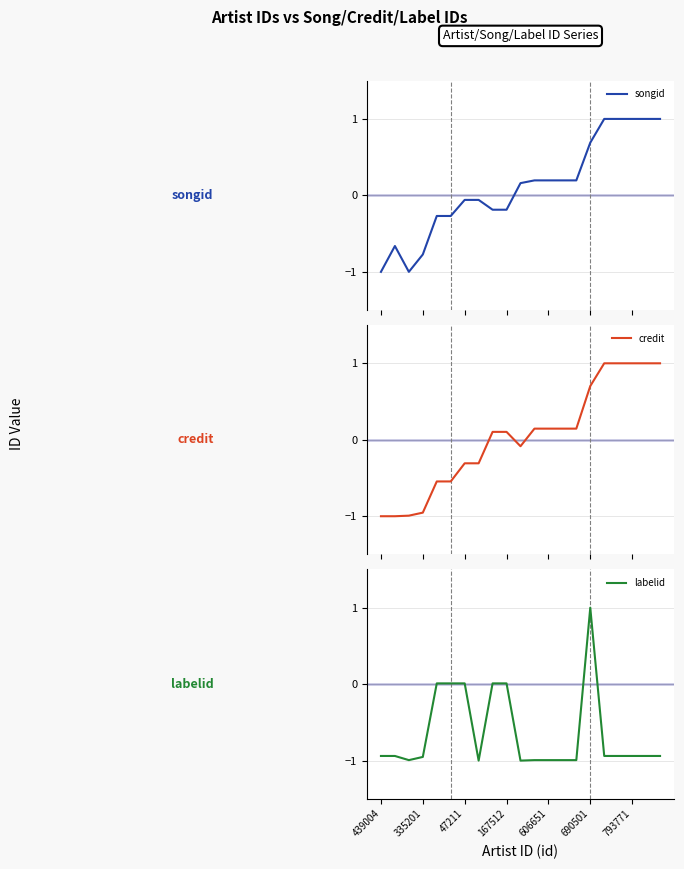

How many lines are shown in the chart?

3